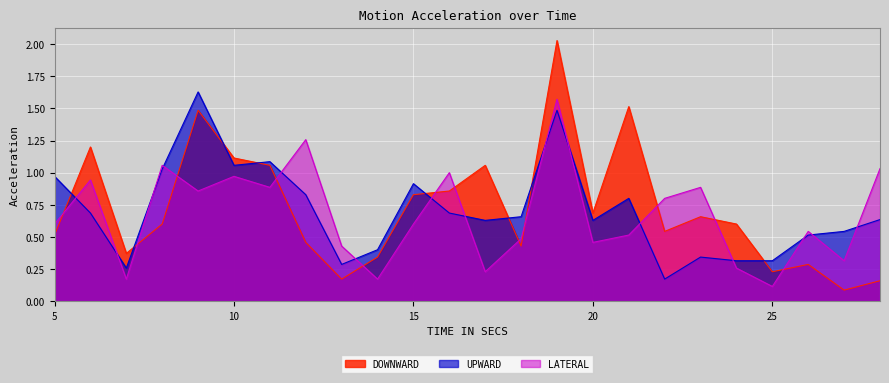

Which series has the largest total across all categories?

DOWNWARD